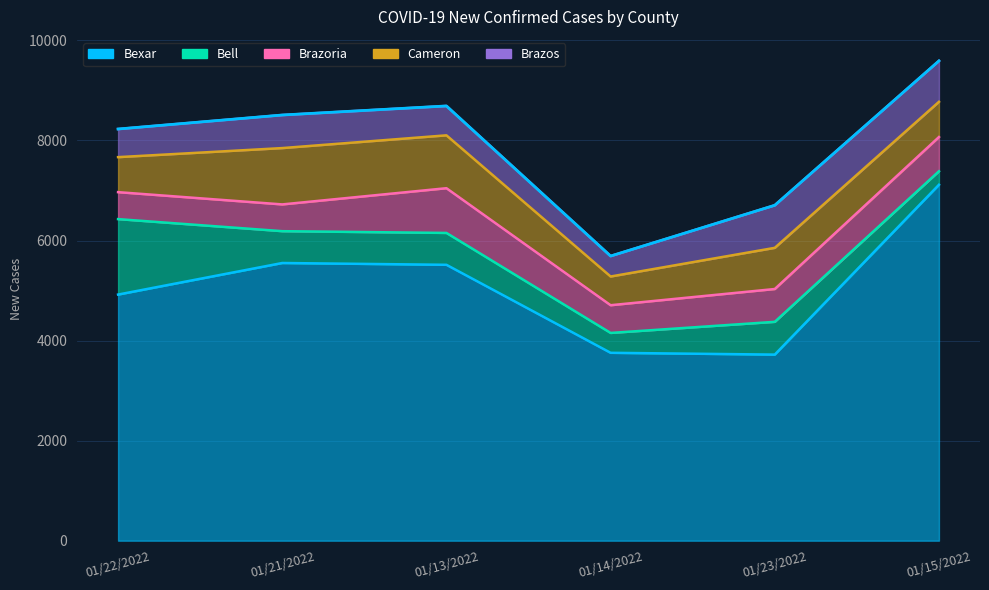

What is the difference between the Brazoria values at 01/21/2022 and 01/23/2022?

121